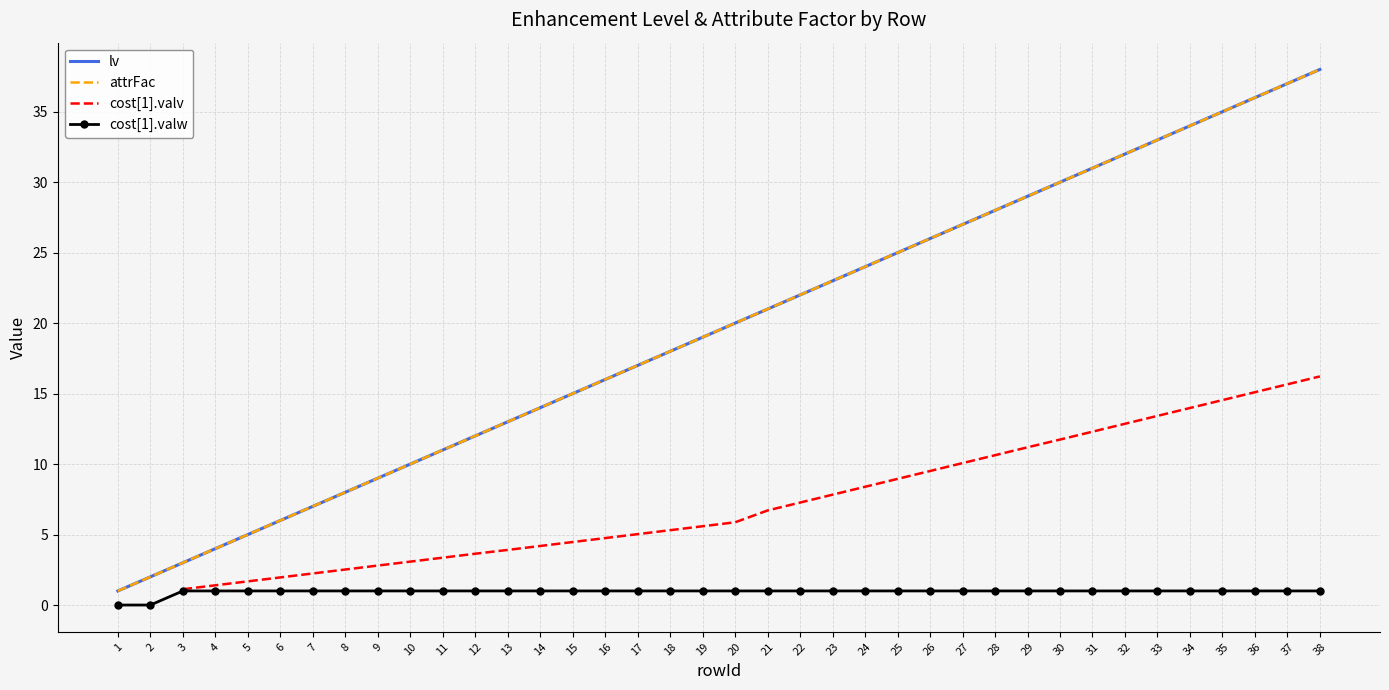

What is the difference between the lv values at 19 and 28?

9